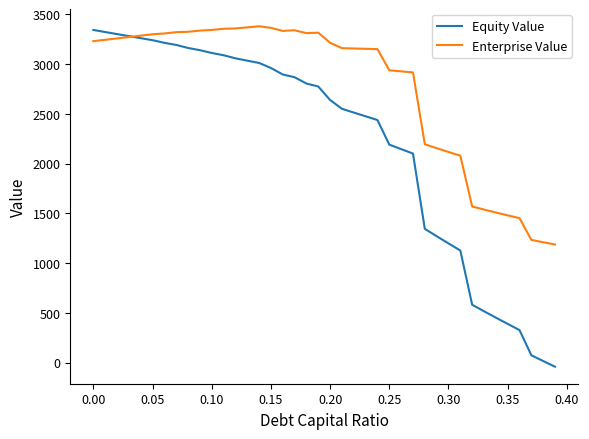

What is the difference between the maximum and minimum values in the Equity Value series?

3383.5